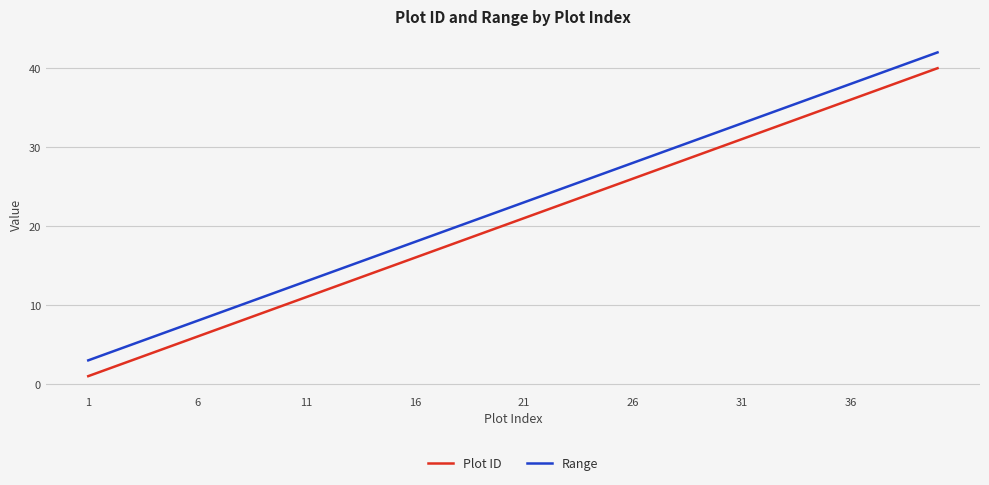

What are all the series names shown in the legend?

Plot ID, Range